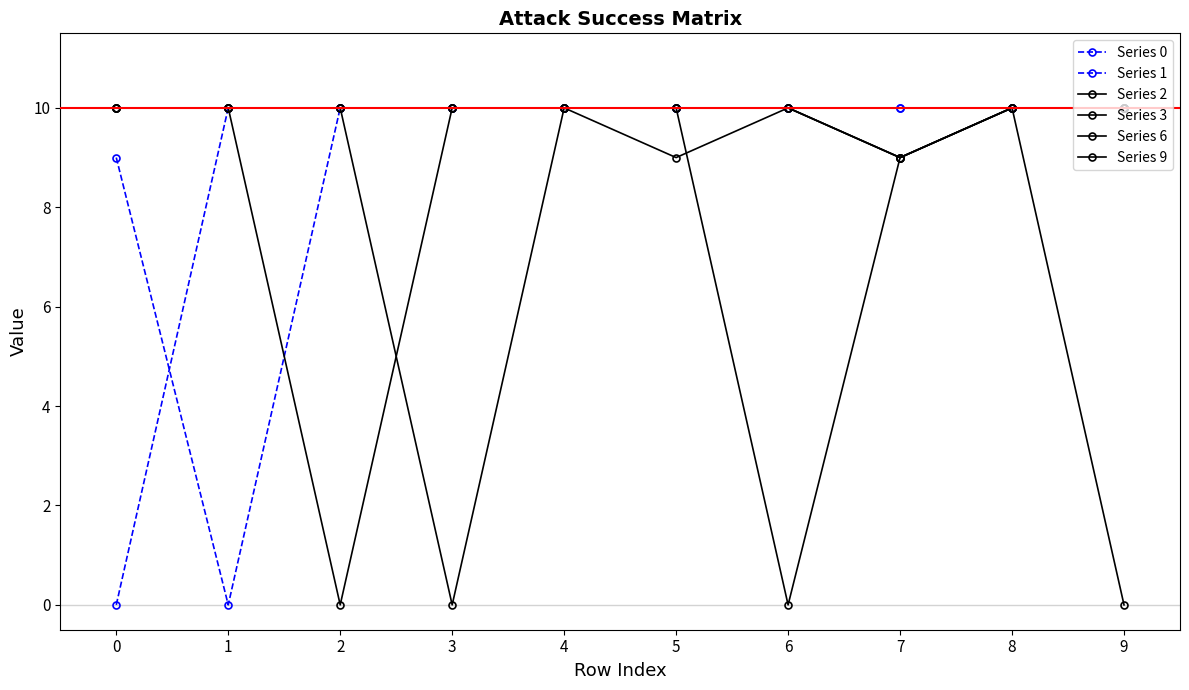

Count the number of categories in the chart.

10